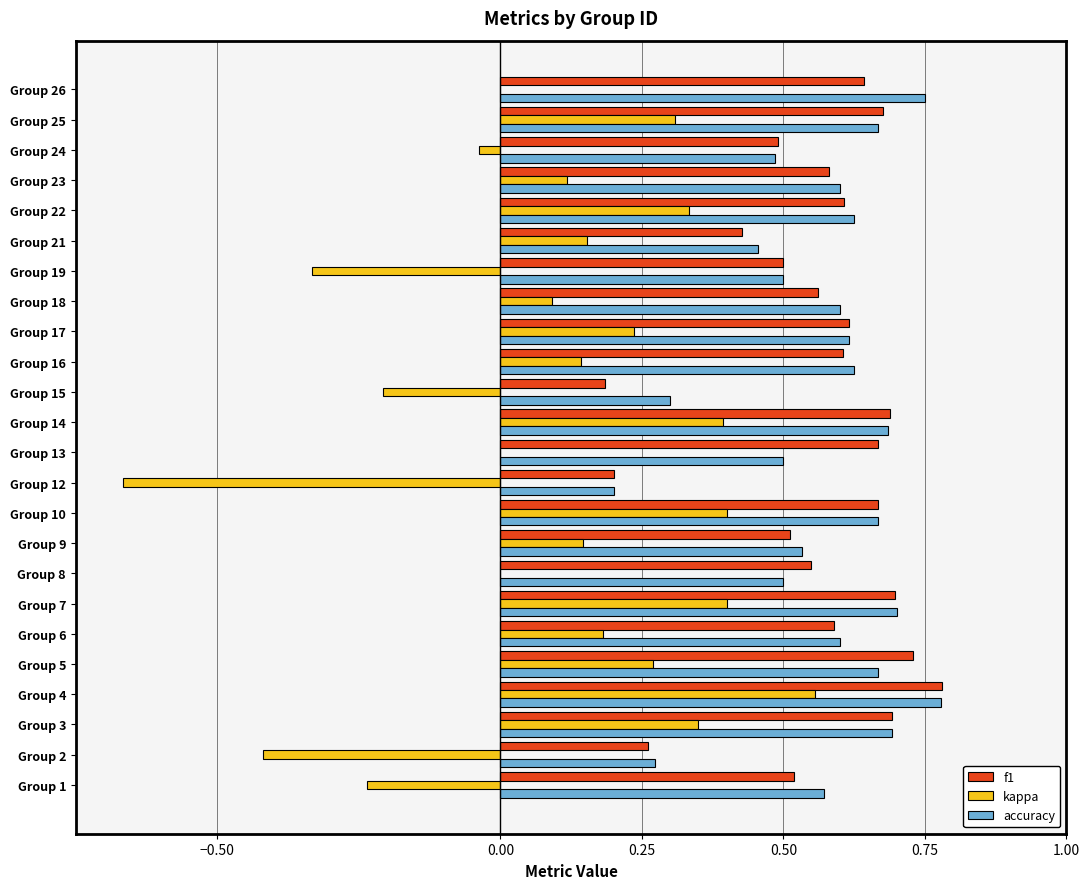

Which series changed the most between Group 15 and Group 26?

f1